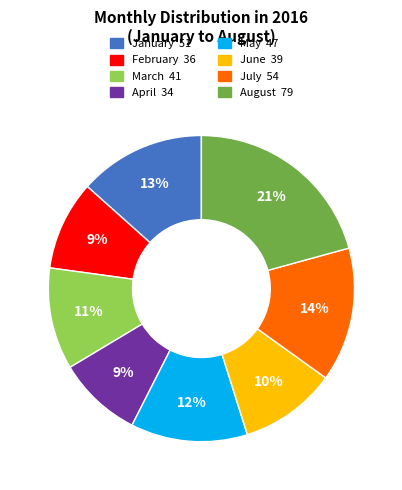

To the nearest percent, what is the difference between the largest and smallest slice percentages?

12%